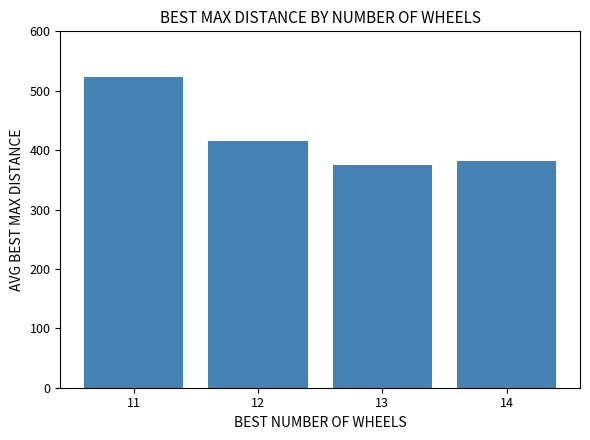

Read the value at 14.

381.8